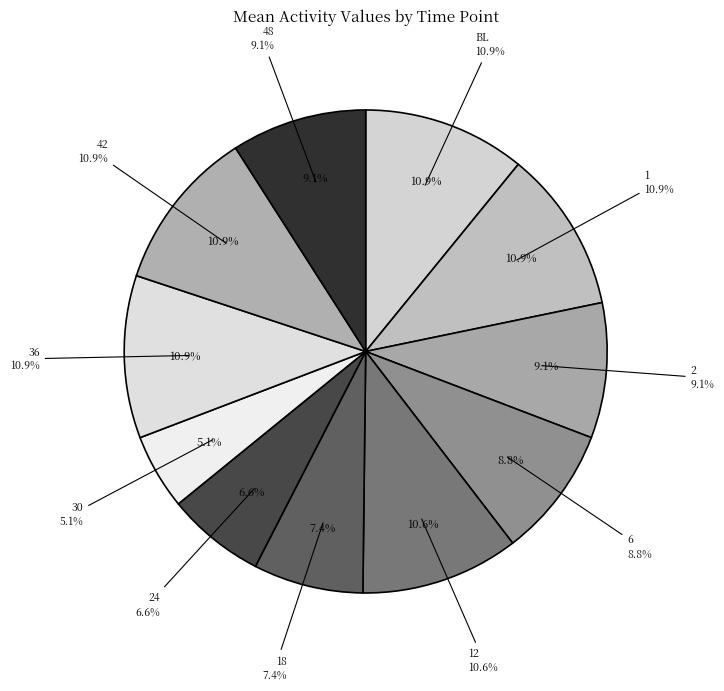

How many slices are in this pie chart?

11